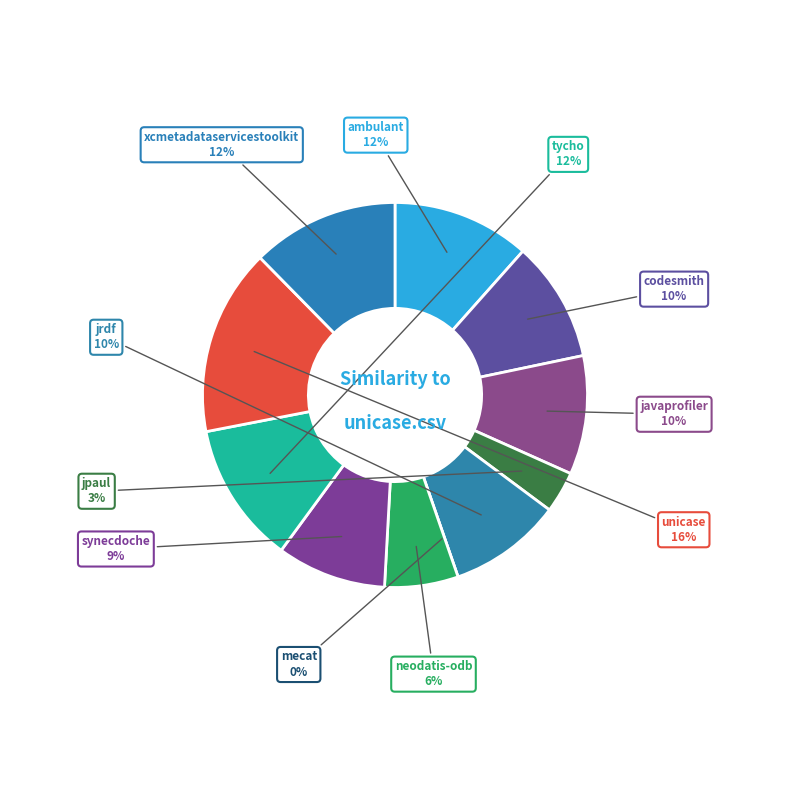

Is there a majority slice in this chart?

No